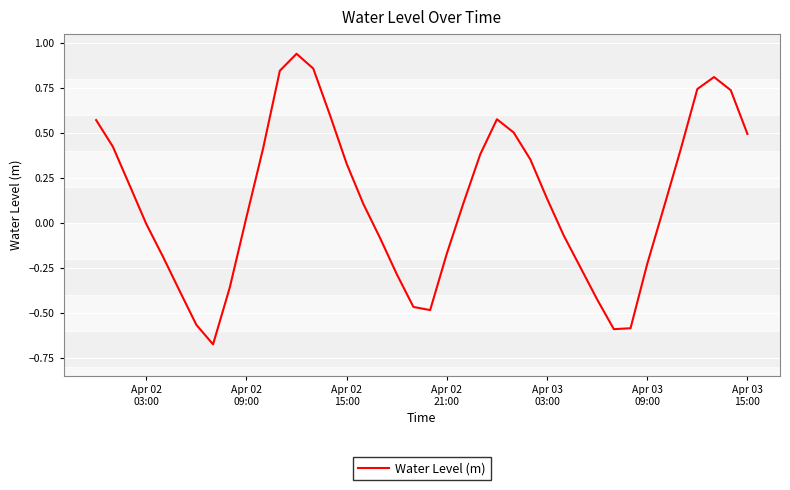

Does the chart display data point markers on the line(s)?

No